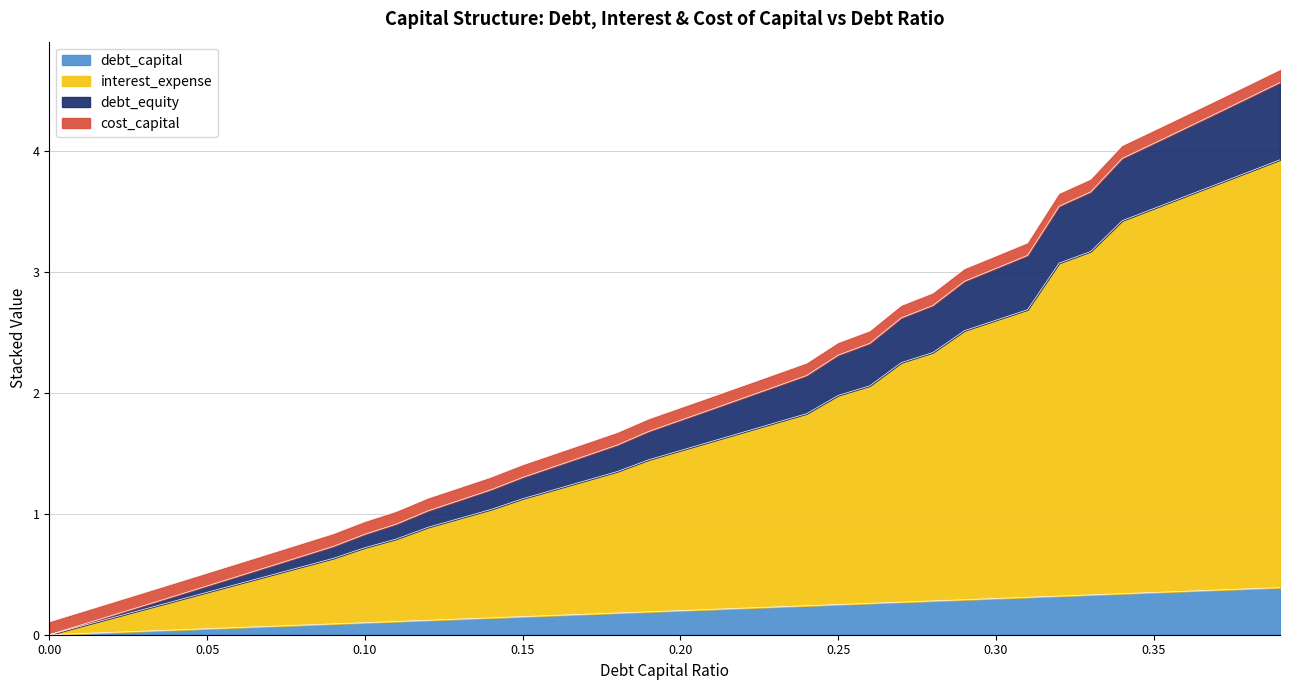

What is the label of the 36th point from the right?

0.04